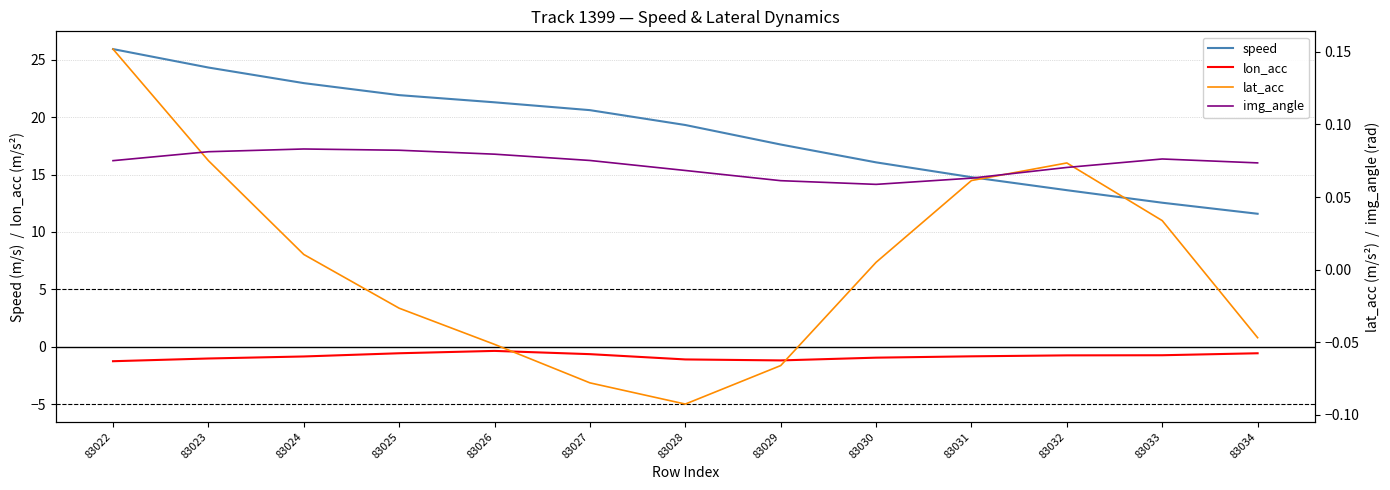

Is it true that lat_acc equals -0.1 at 83029?

True